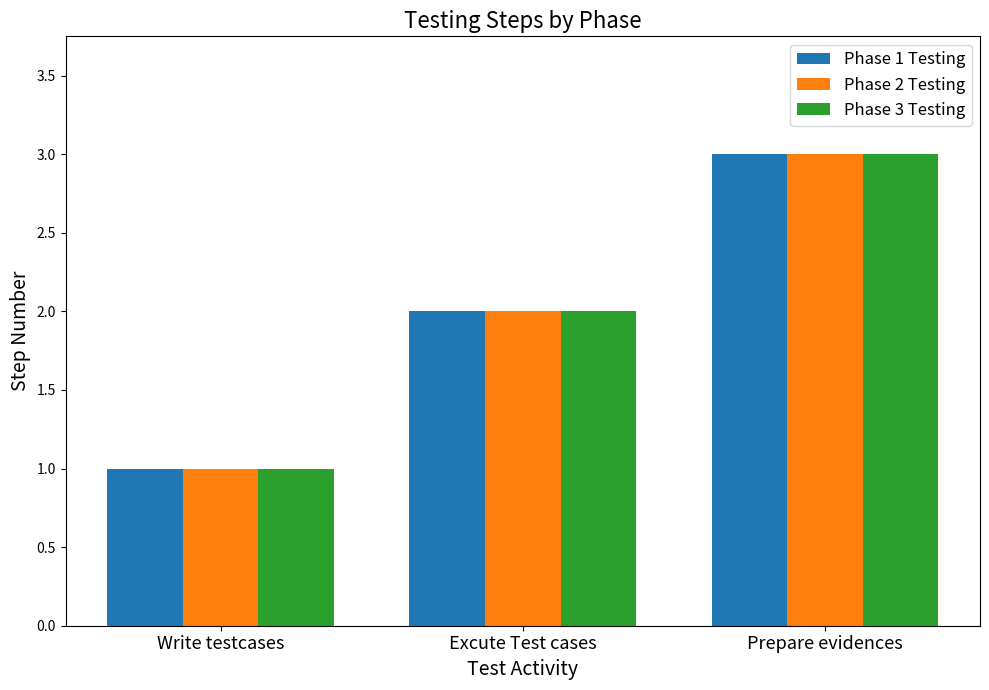

What position from the left is Prepare evidences?

3